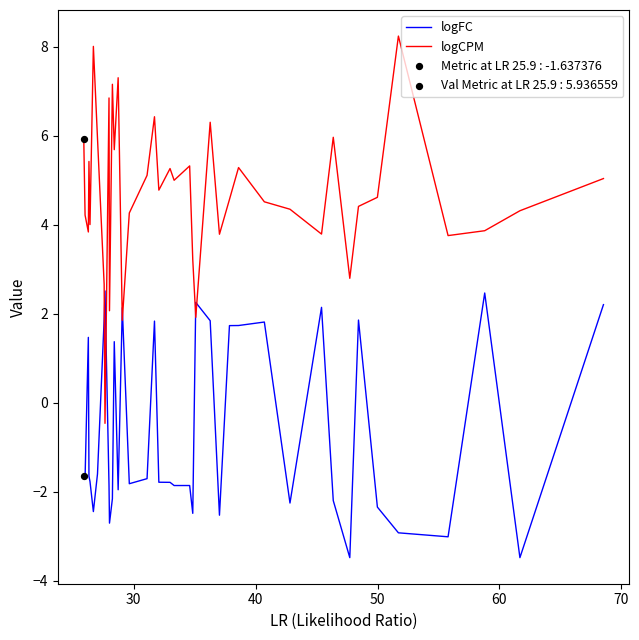

Is the value of logFC at 11 greater than the value of logCPM at 34?

No